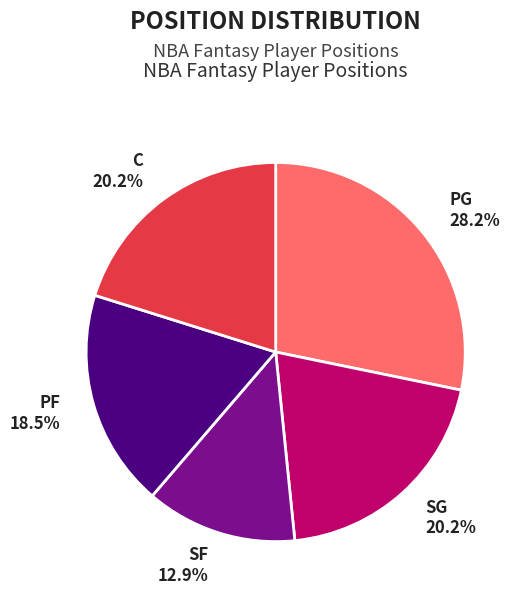

Approximately how many times larger is the value at SF compared to C?

0.6